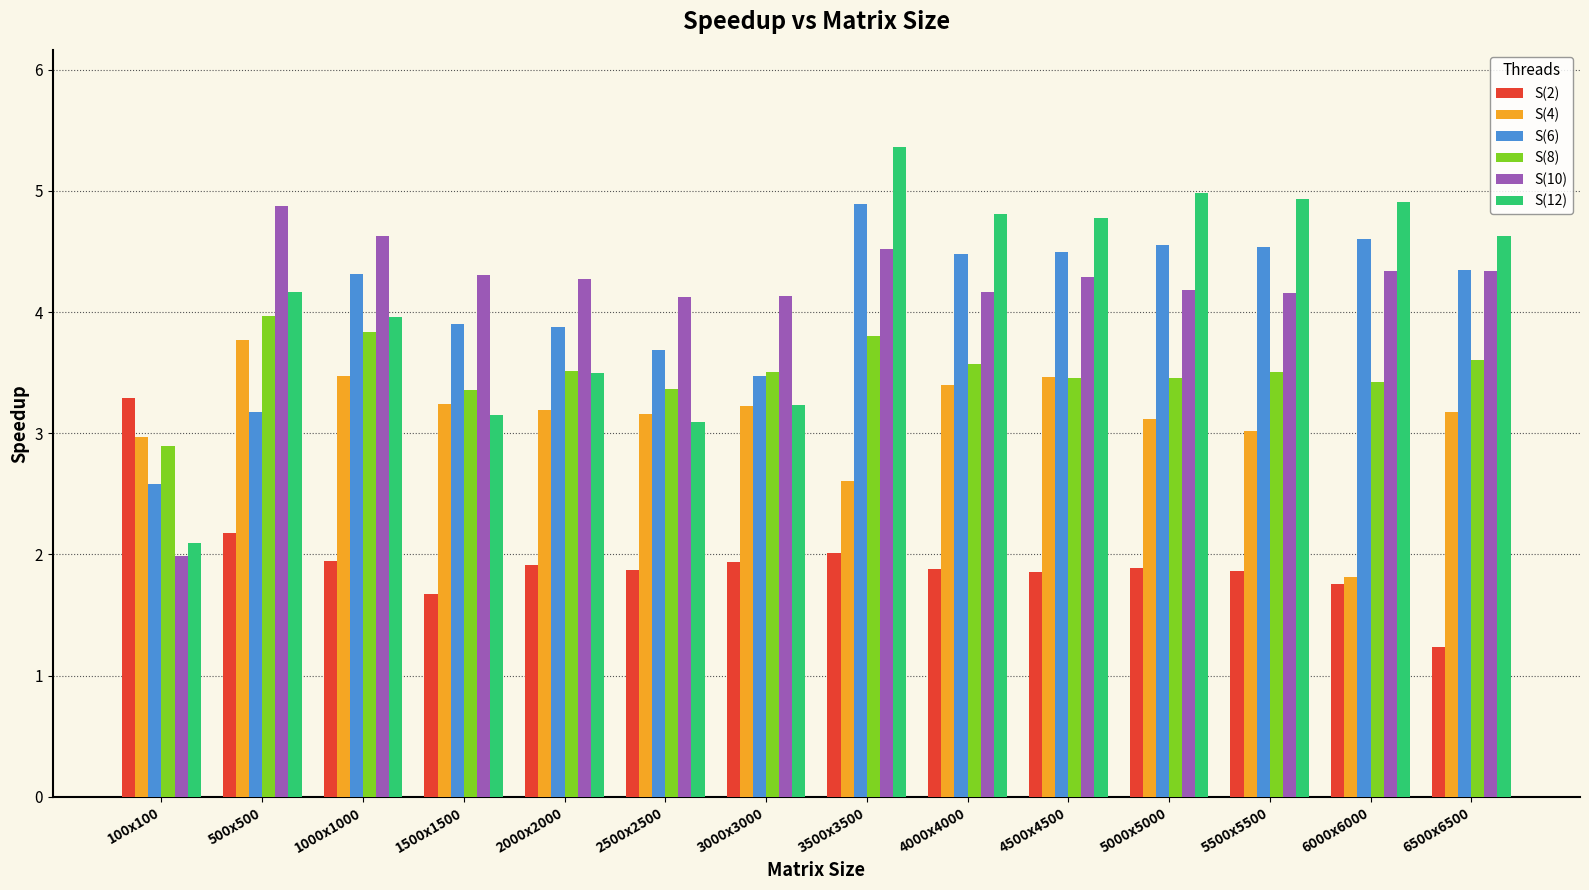

Which series has the largest total across all categories?

S(10)